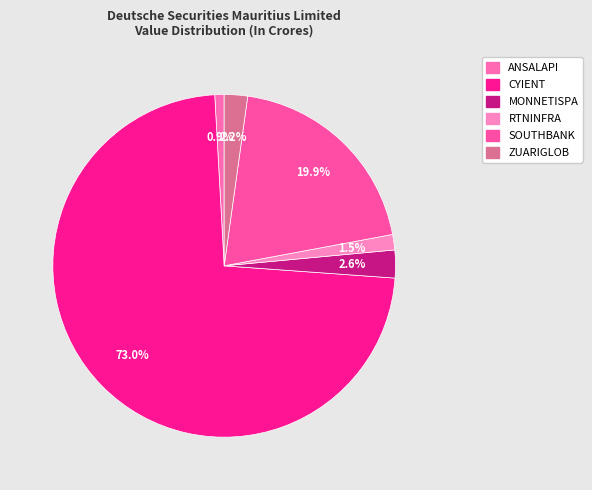

To the nearest percent, what is the combined percentage of RTNINFRA and MONNETISPA?

4%